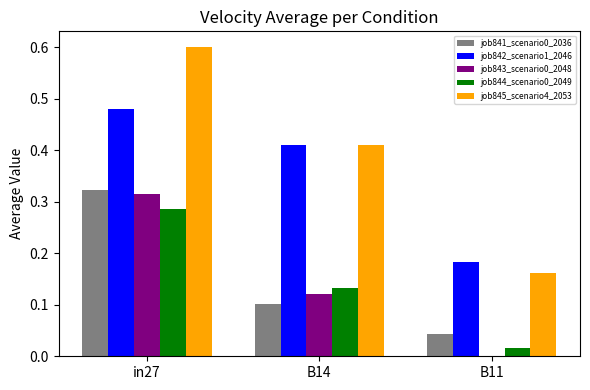

Between in27 and B11, which series saw the biggest shift?

job845_scenario4_2053